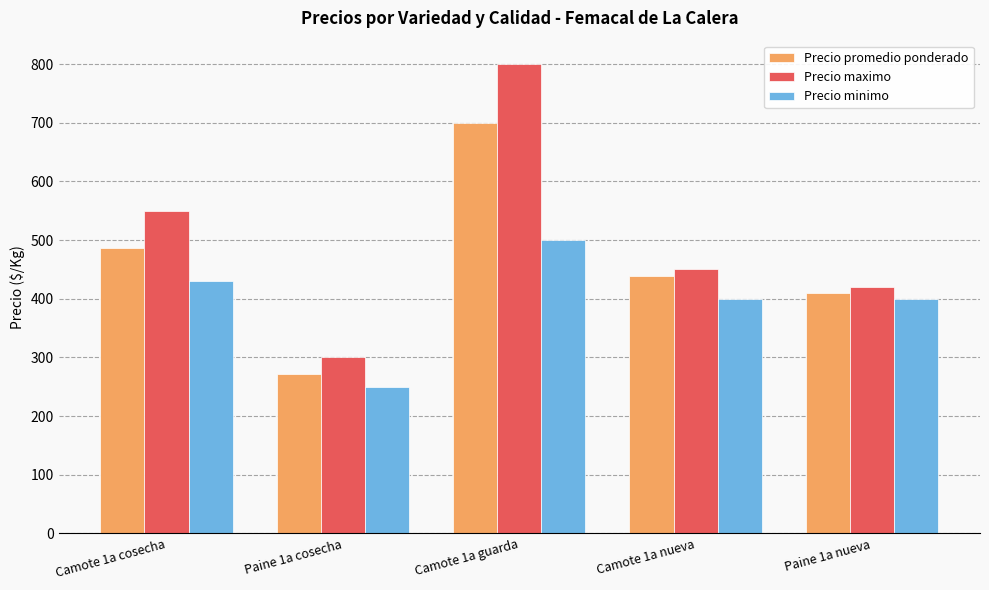

What are all the series names shown in the legend?

Precio promedio ponderado, Precio maximo, Precio minimo